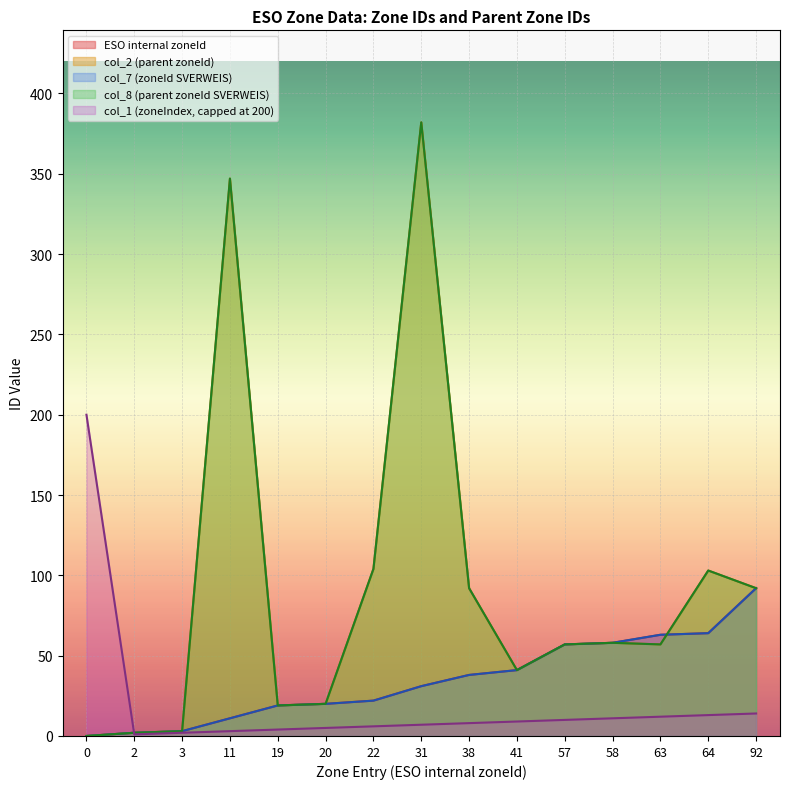

Where do col_2 (parent zoneId) and col_7 (zoneId SVERWEIS) first cross each other?

63 and 64